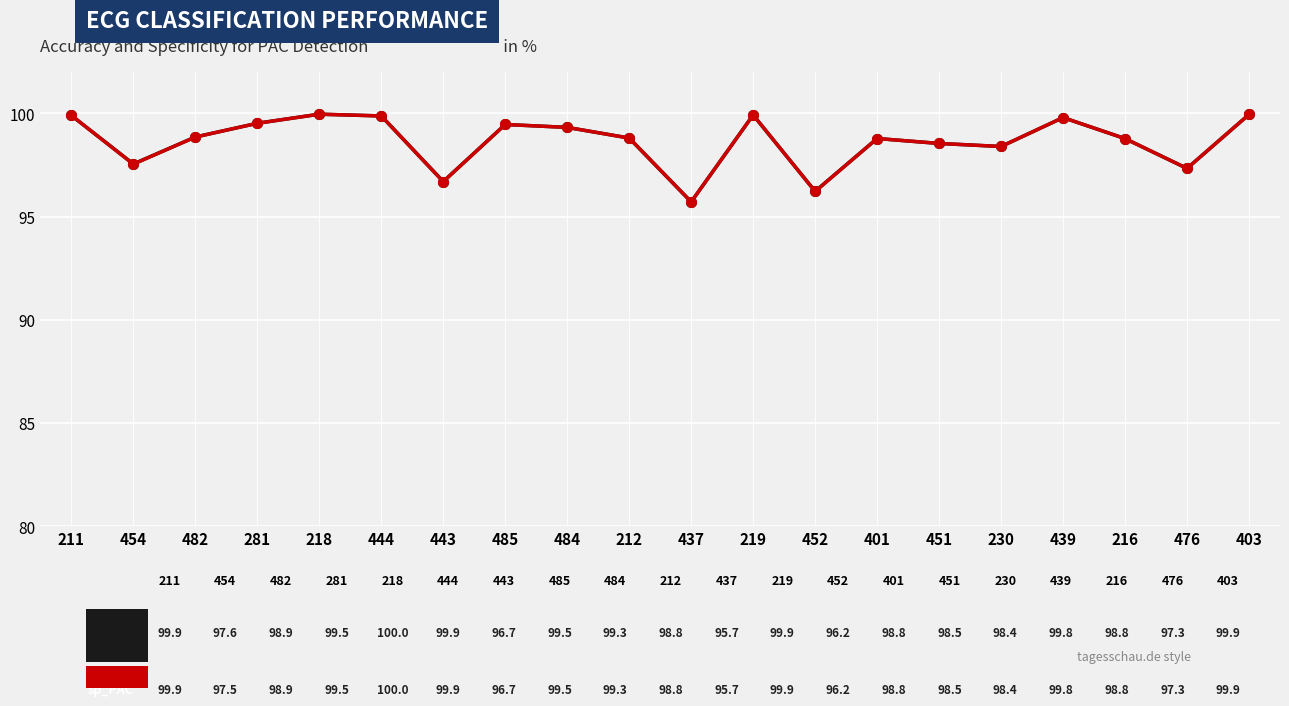

What is the greatest value displayed?

100.0